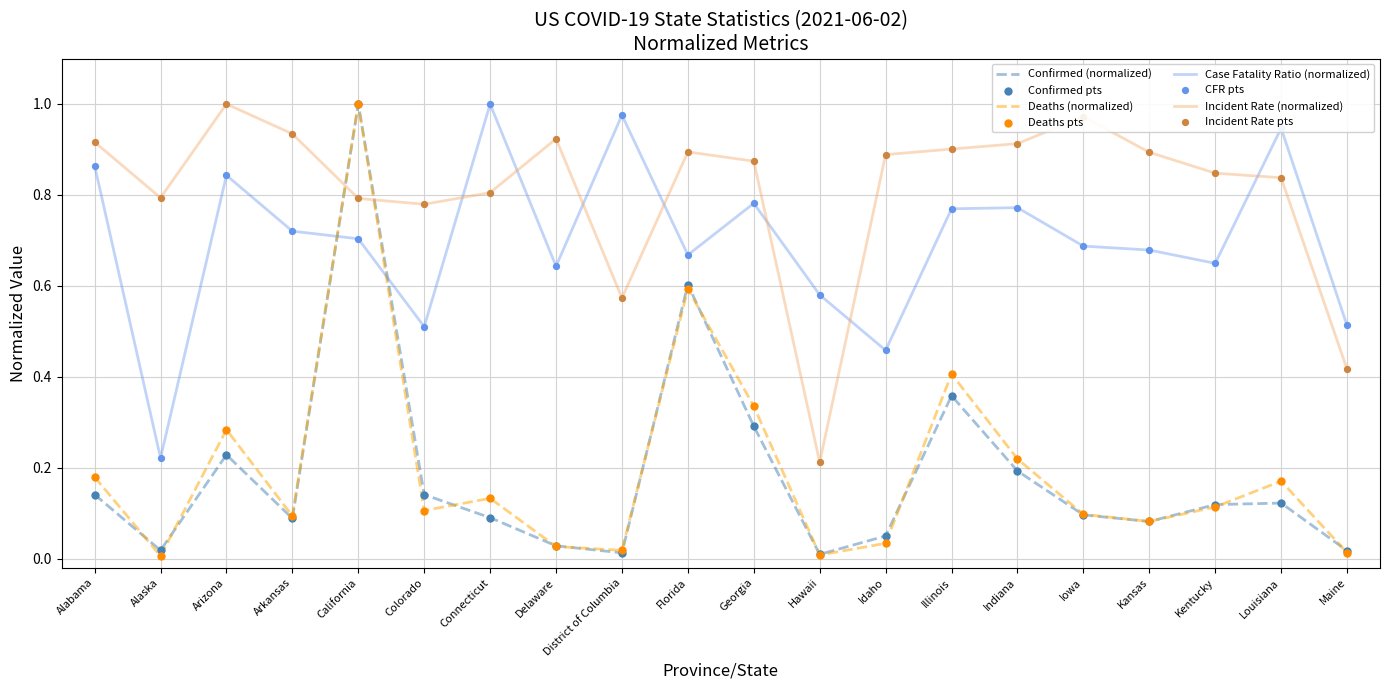

At which category is the sum across all series the highest?

California